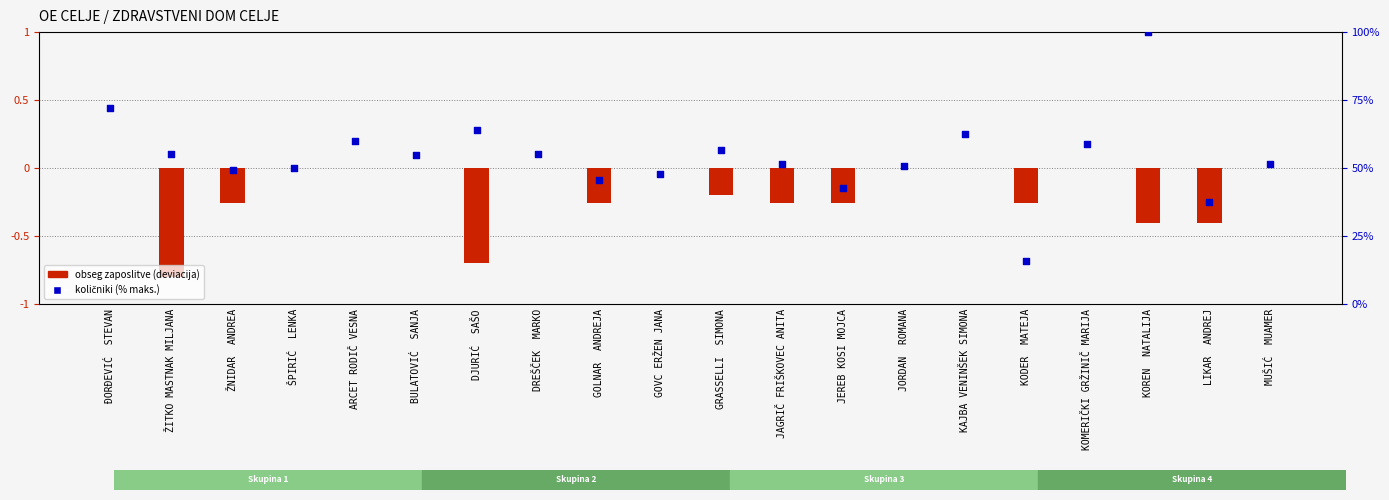

Which series has the largest total across all categories?

količniki (% maks.)